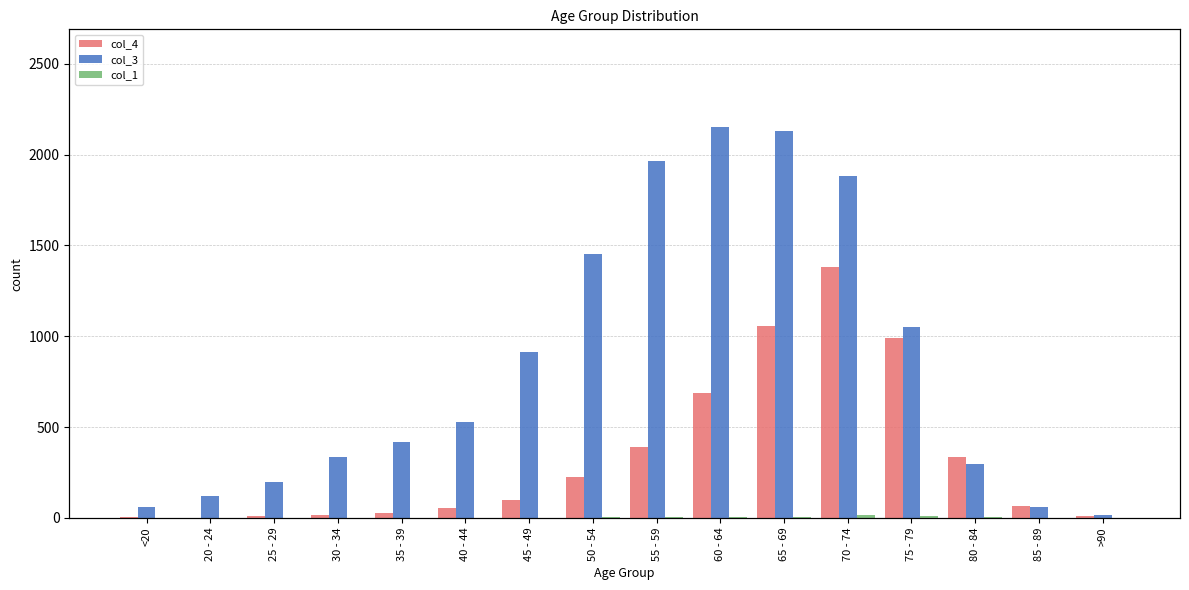

Which label corresponds to the smallest value in the chart?

20 - 24